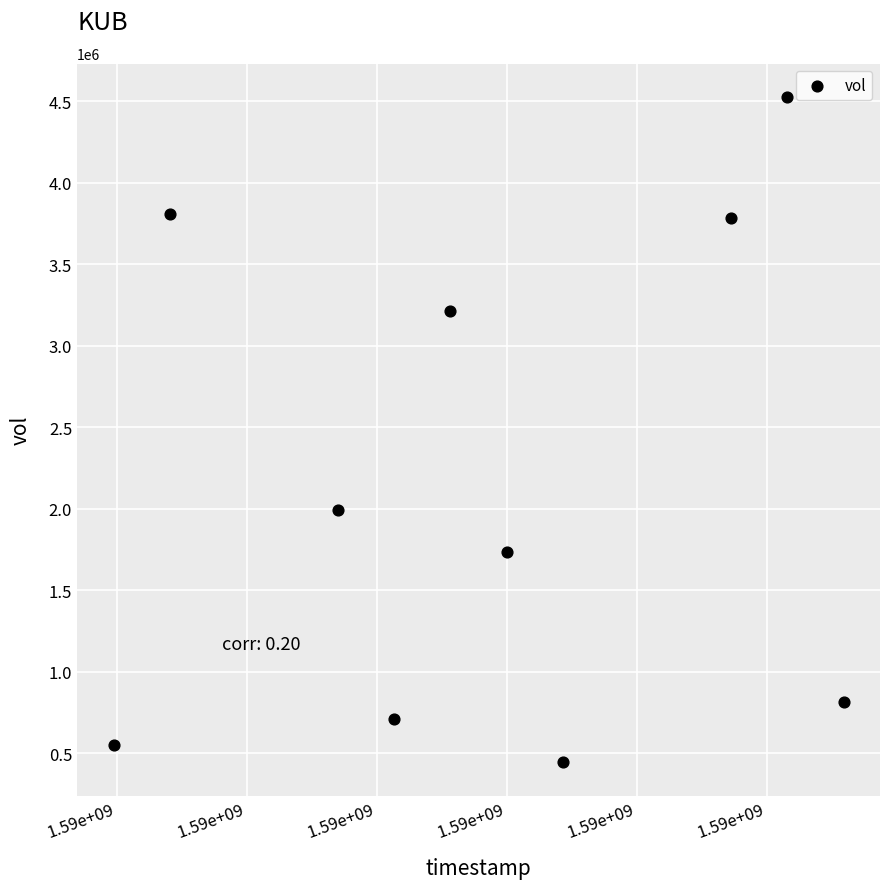

What is the range of Y values (max minus min)?

4081300